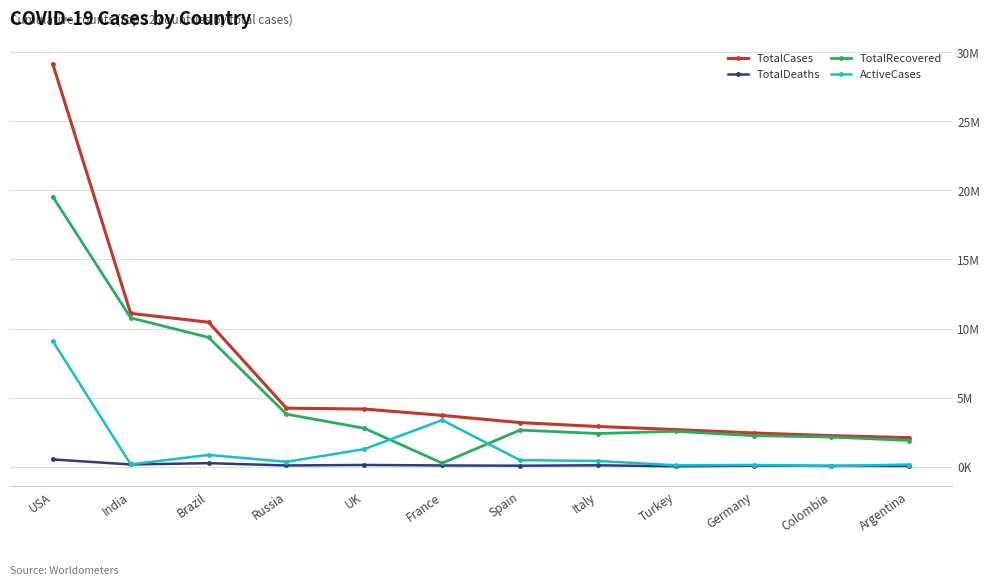

Is this an area chart (filled region under the line)?

No